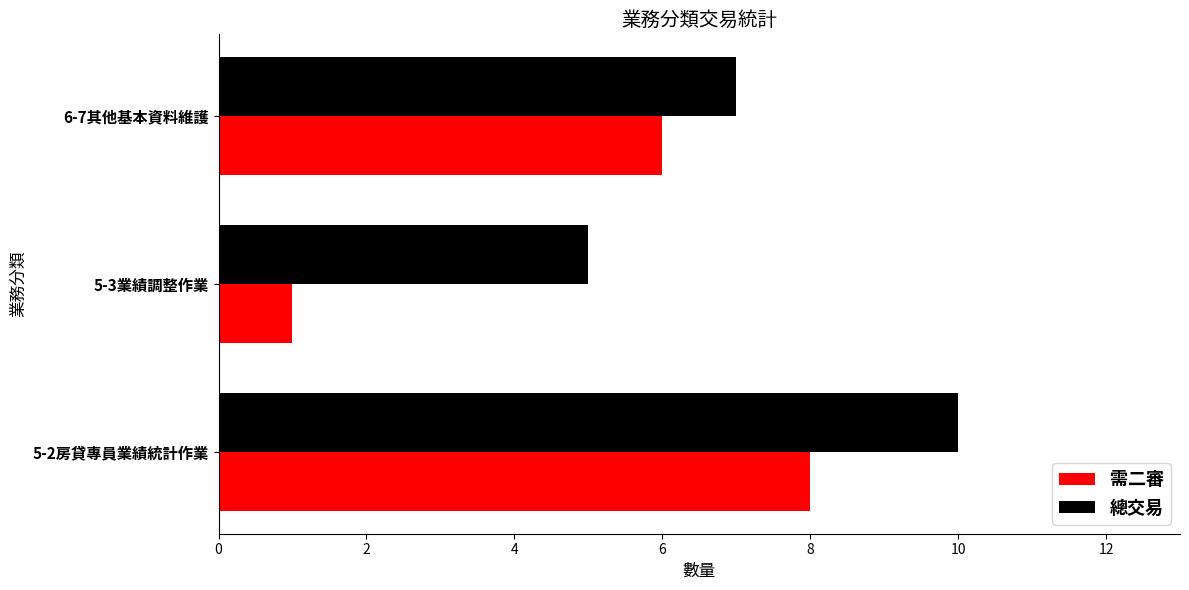

True or false: 總交易 has a value of 8 at 5-3業績調整作業.

False